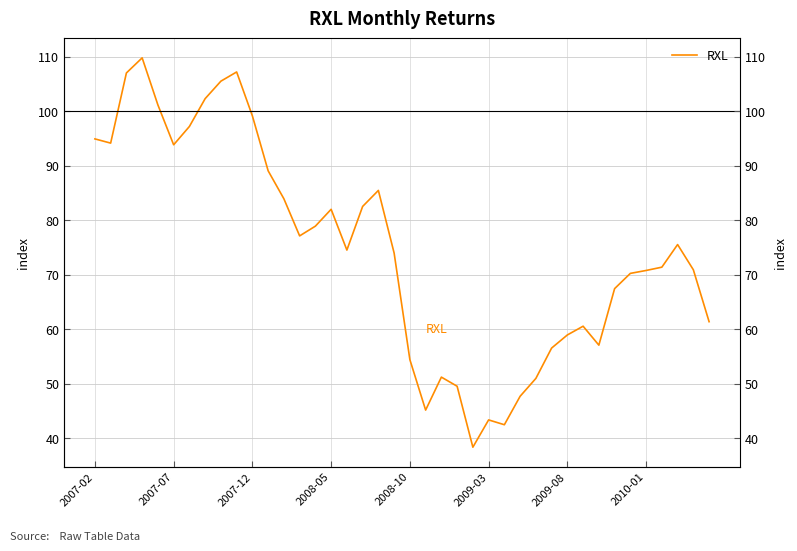

True or false: the data has more than 2 interior local peaks.

True